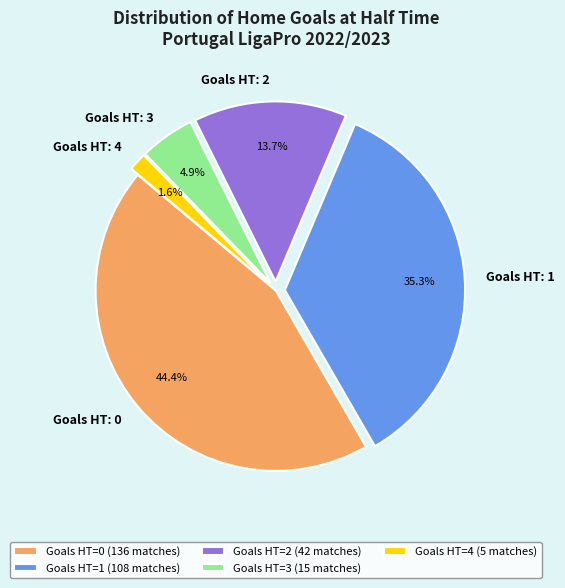

Which slice is the smallest?

Goals HT=4 (5 matches)